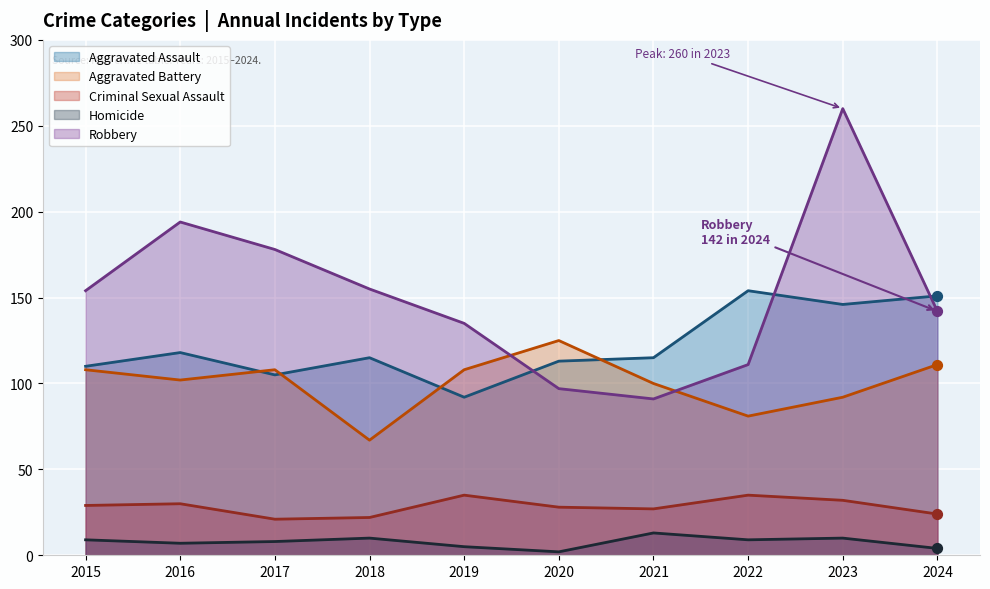

What is the total value across all series at 2019?

375